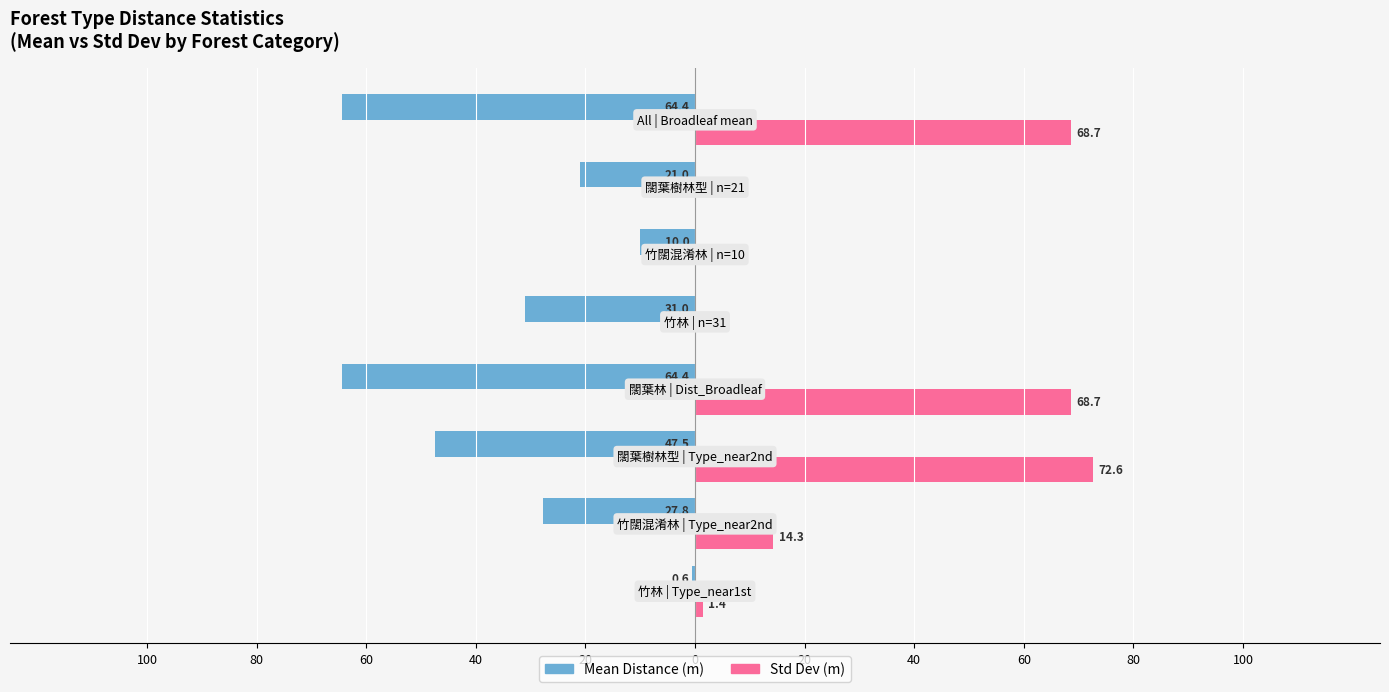

What are all the series names shown in the legend?

Mean Distance (m), Std Dev (m)